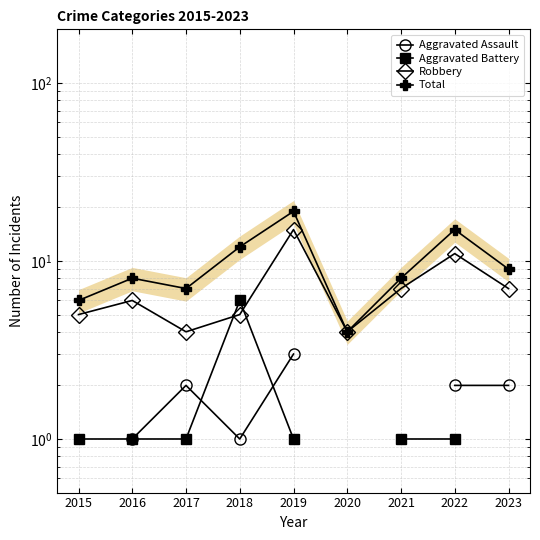

Rank the series at 2019 from lowest to highest value.

Aggravated Battery, Aggravated Assault, Robbery, Total